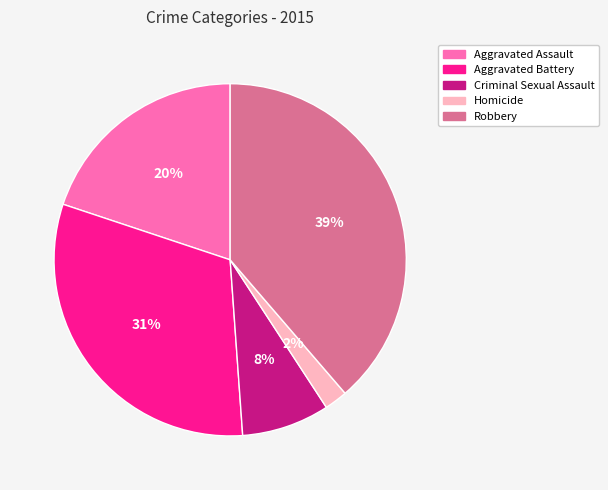

To the nearest percent, what is the difference between the largest and smallest slice percentages?

37%